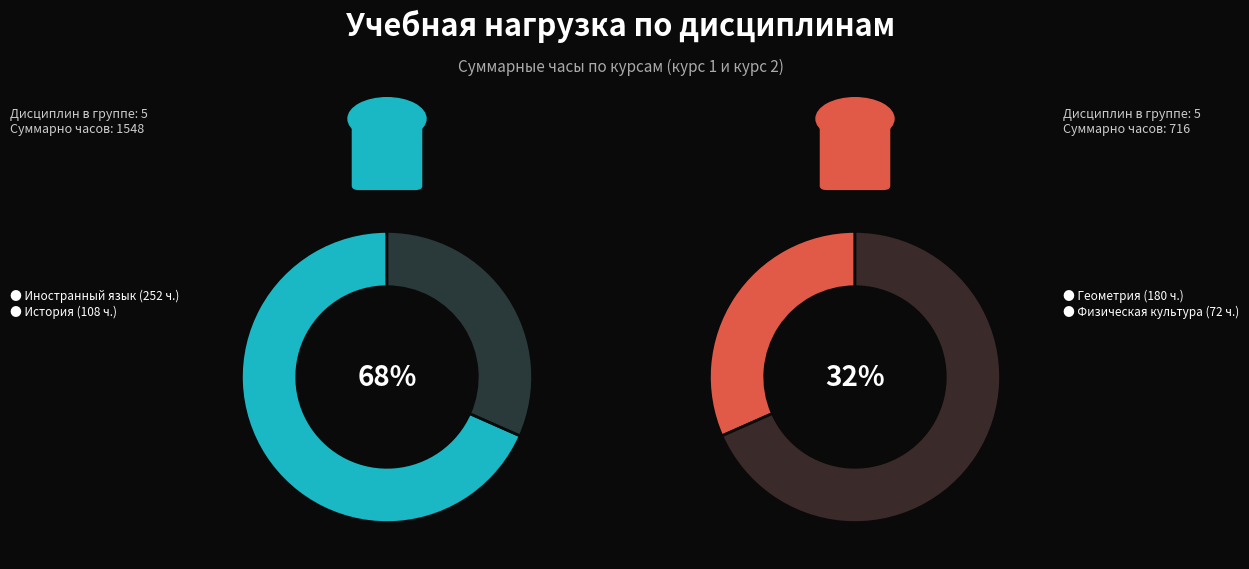

The Элективные курсы по физической культуре slice represents 1% of the pie. True or false?

False